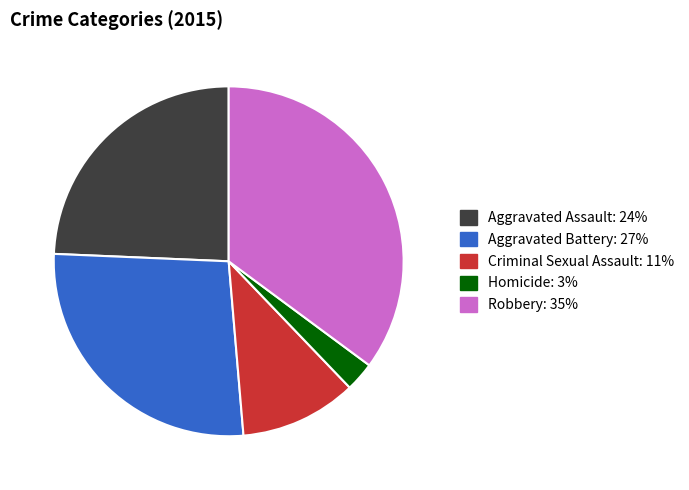

What is the largest slice in the pie chart?

Robbery